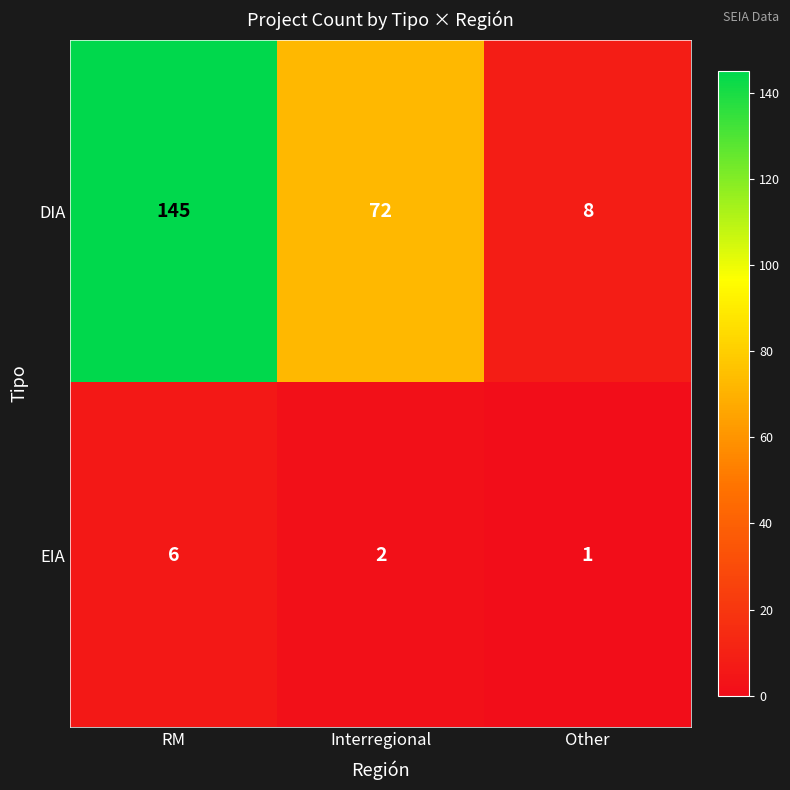

What is the total value across all series at Interregional?

74